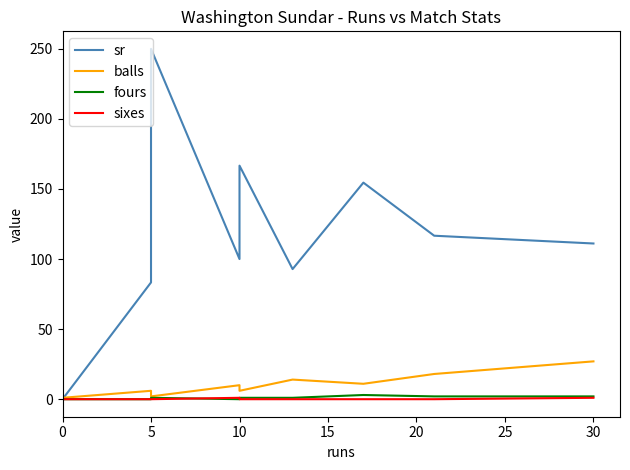

What are all the series names shown in the legend?

sr, balls, fours, sixes